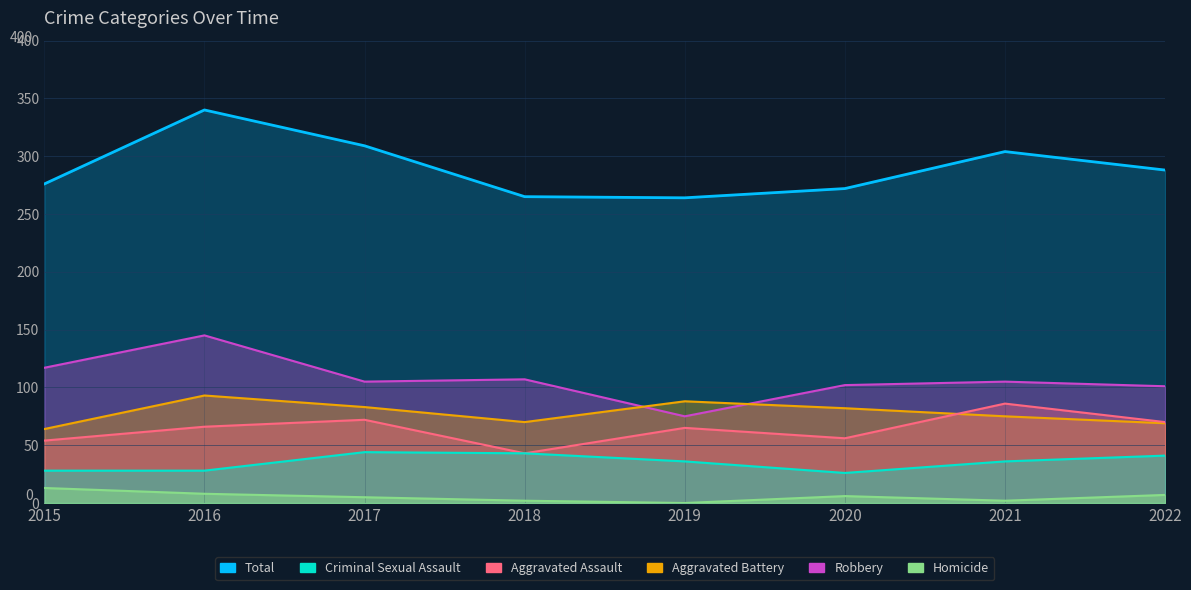

Reading right to left, list all the values displayed in this chart.

Aggravated Assault: 2022=70	2021=86	2020=56	2019=65	2018=43	2017=72	2016=66	2015=54
Aggravated Battery: 2022=69	2021=75	2020=82	2019=88	2018=70	2017=83	2016=93	2015=64
Criminal Sexual Assault: 2022=41	2021=36	2020=26	2019=36	2018=43	2017=44	2016=28	2015=28
Homicide: 2022=7	2021=2	2020=6	2019=0	2018=2	2017=5	2016=8	2015=13
Robbery: 2022=101	2021=105	2020=102	2019=75	2018=107	2017=105	2016=145	2015=117
Total: 2022=288	2021=304	2020=272	2019=264	2018=265	2017=309	2016=340	2015=276